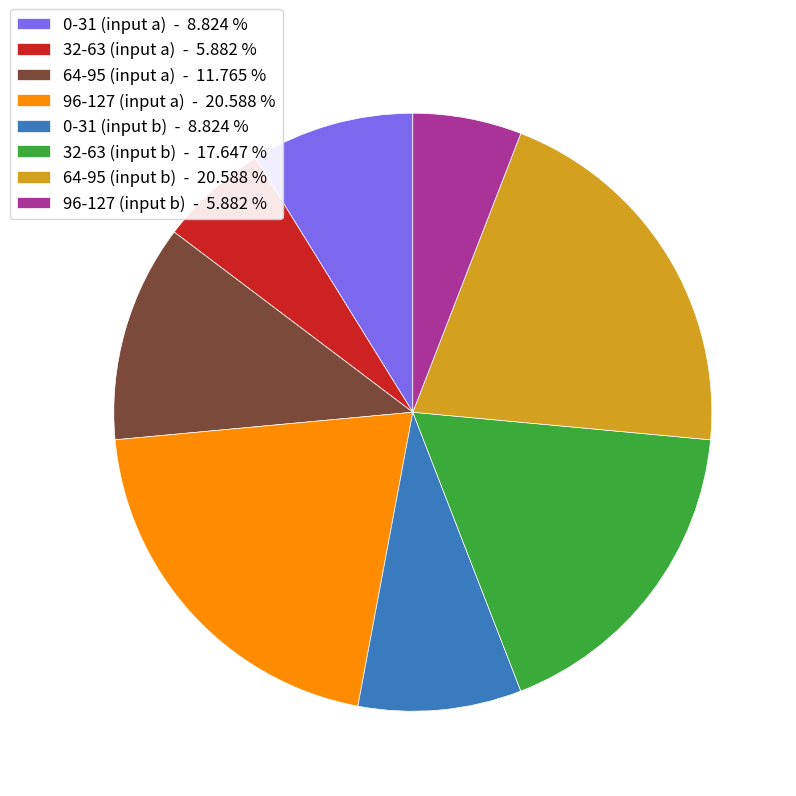

Is there any slice that represents more than half of the pie?

No